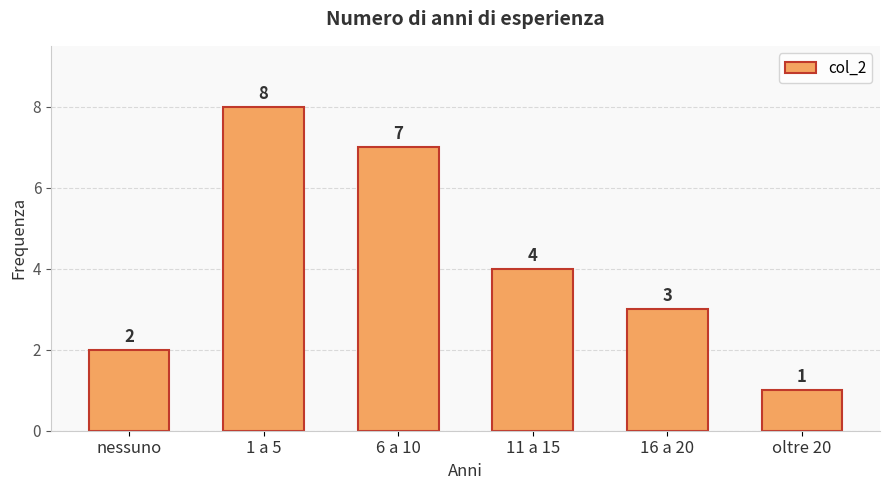

The value at 1 a 5 is 8. True or false?

True